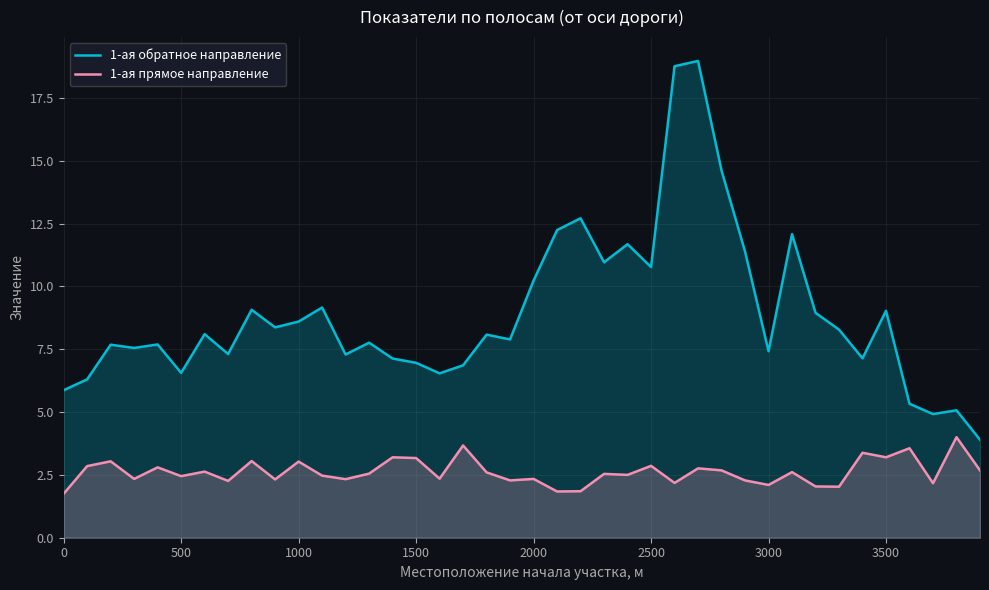

Which series has the largest range (max minus min)?

1-ая обратное направление